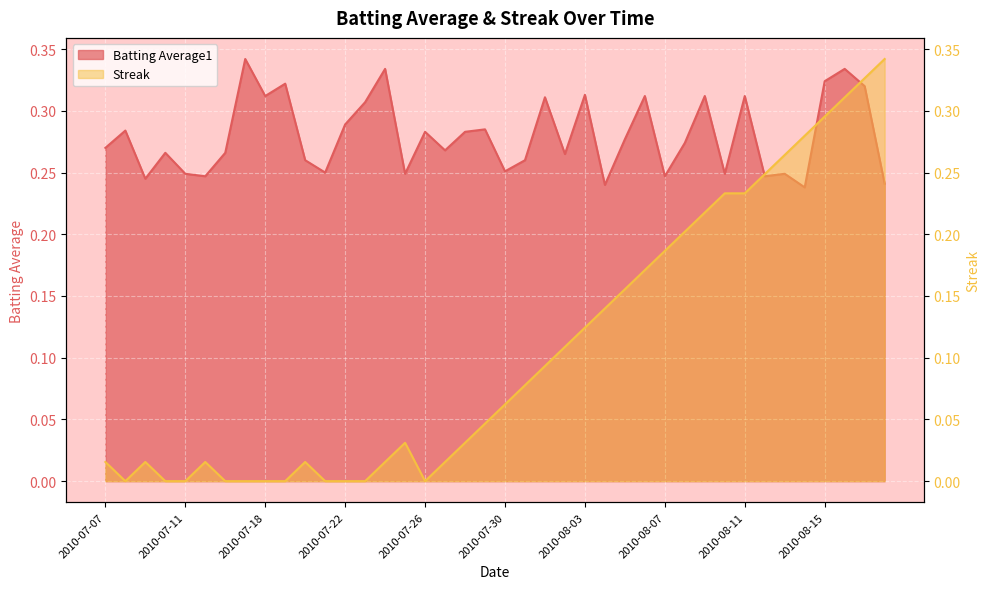

In Streak, how many points are lower than both neighbors (excluding endpoints)?

2